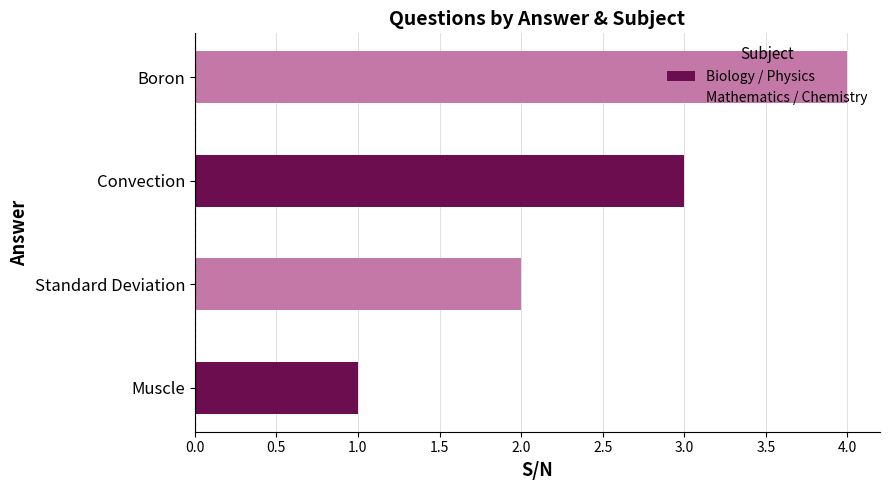

What are all the series names shown in the legend?

Biology / Physics, Mathematics / Chemistry